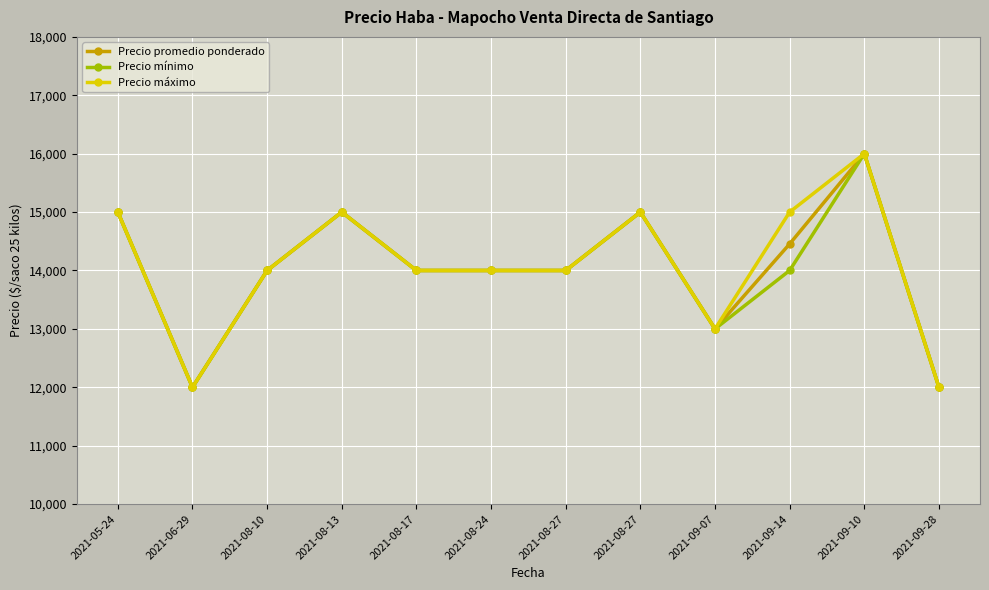

List the series in order of their peak value, lowest first.

Precio promedio ponderado, Precio mínimo, Precio máximo